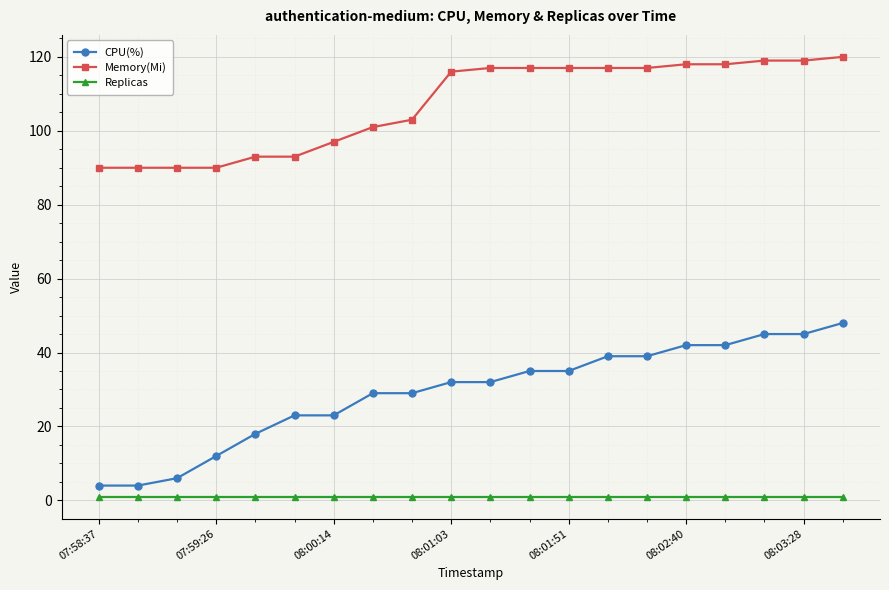

True or false: Replicas and Memory(Mi) intersect in this chart.

False